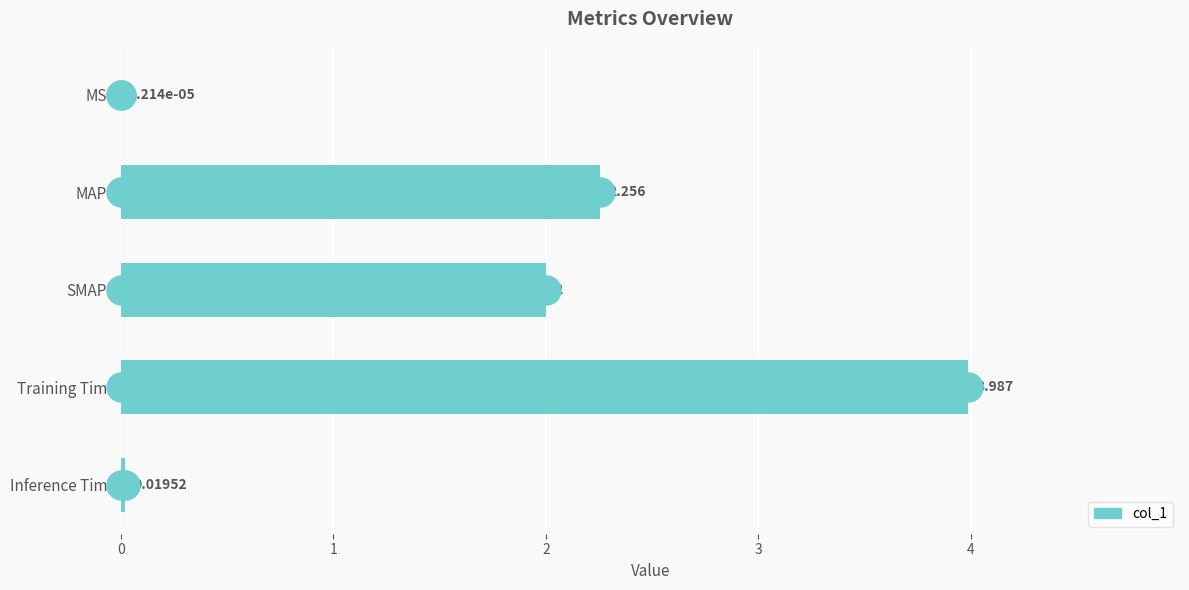

At which label is the value closest to 1?

Inference Time